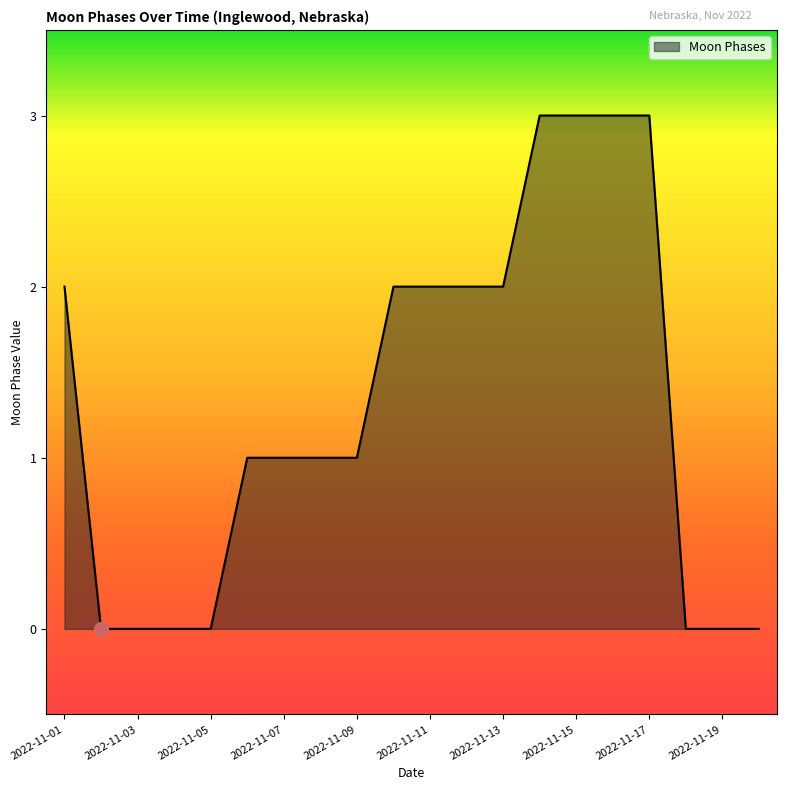

What is the greatest value displayed?

3